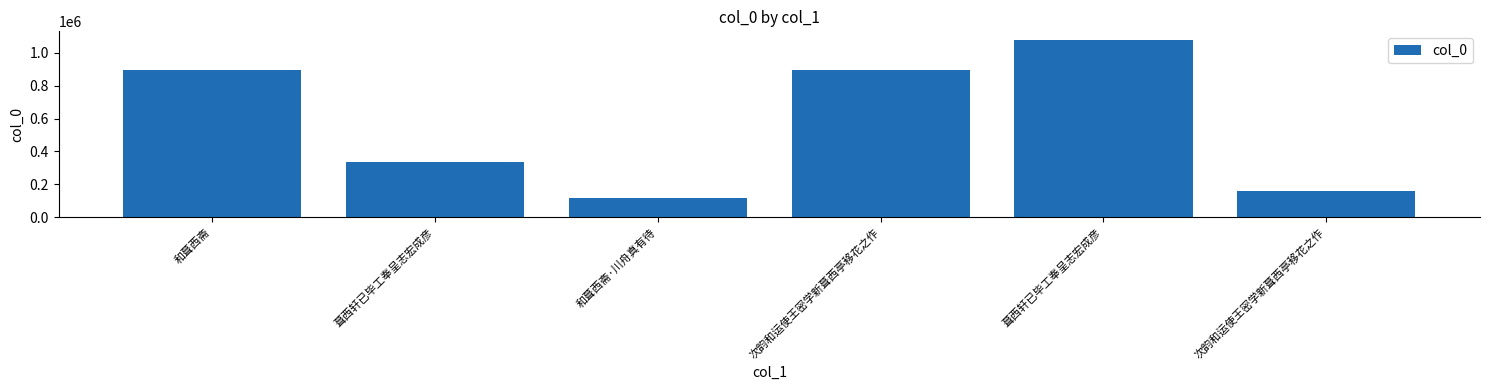

How many series are shown in this chart?

1